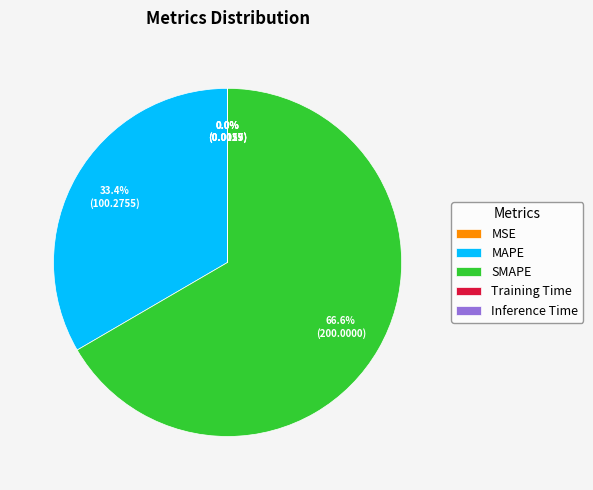

Which category has the biggest portion of the pie?

SMAPE